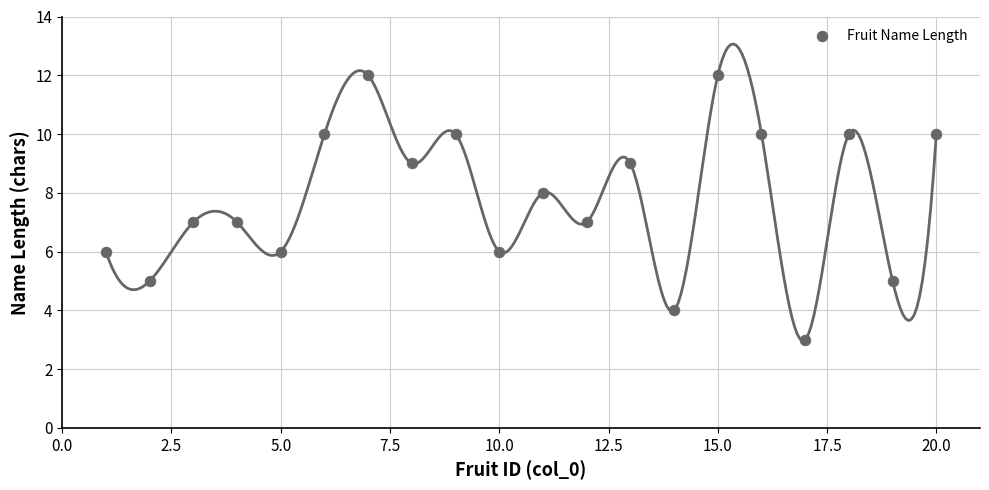

What is the range of X values (max minus min)?

19